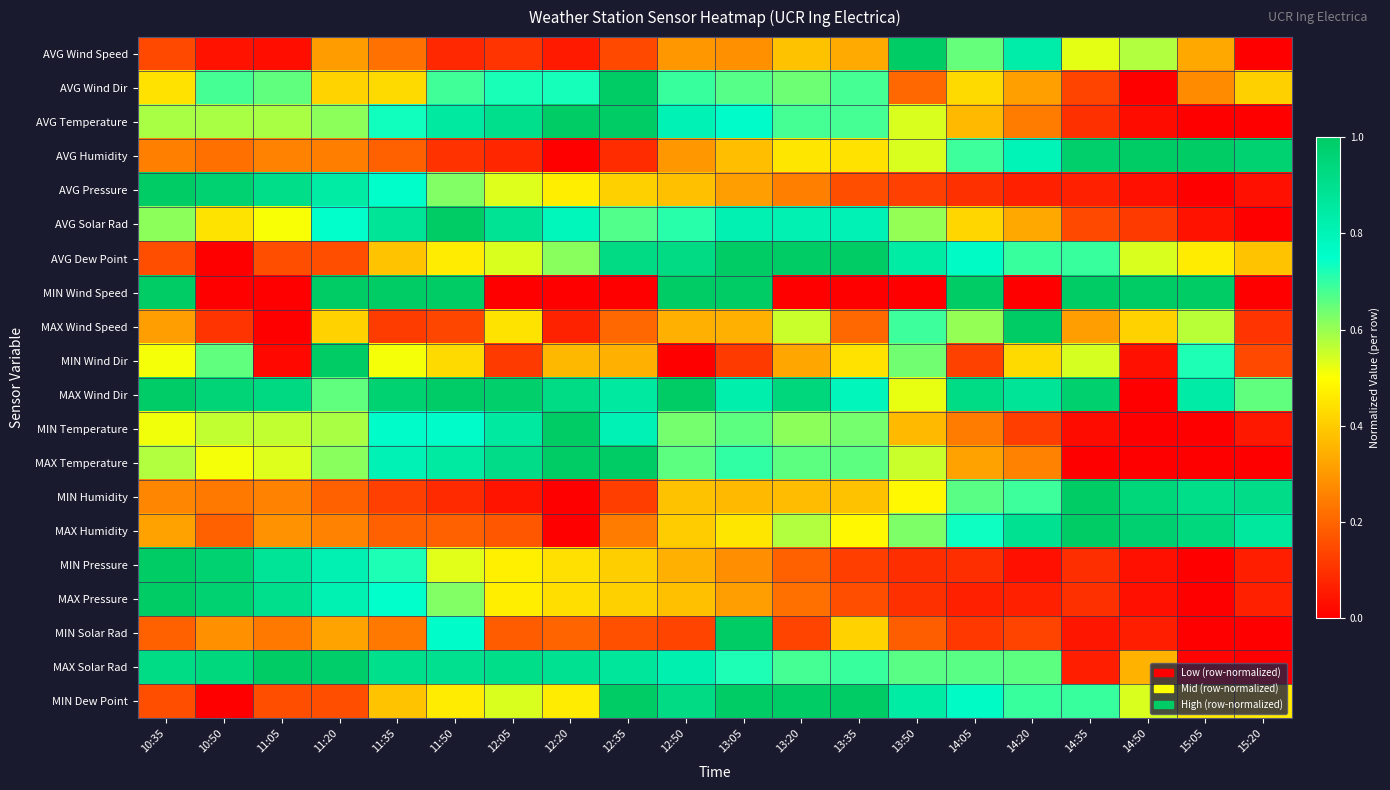

What is the total value across all series at 13:50?

9.6